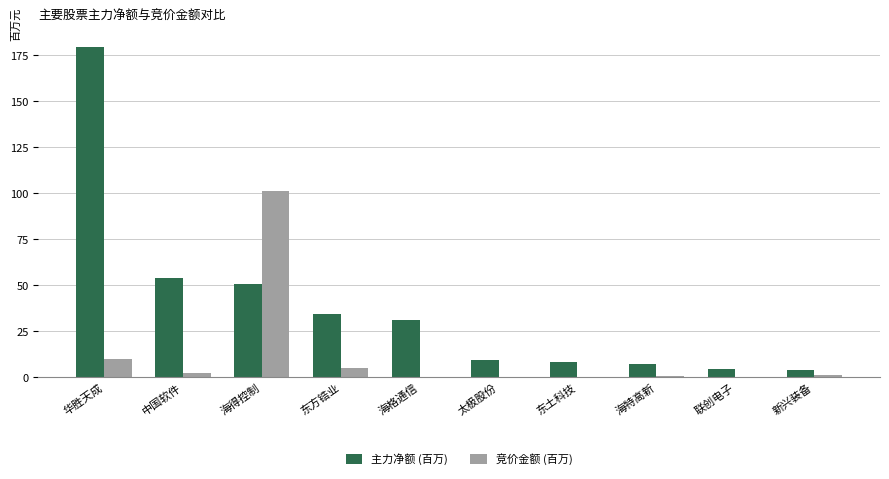

Between 东方锆业 and 新兴装备, which series saw the biggest shift?

主力净额 (百万)